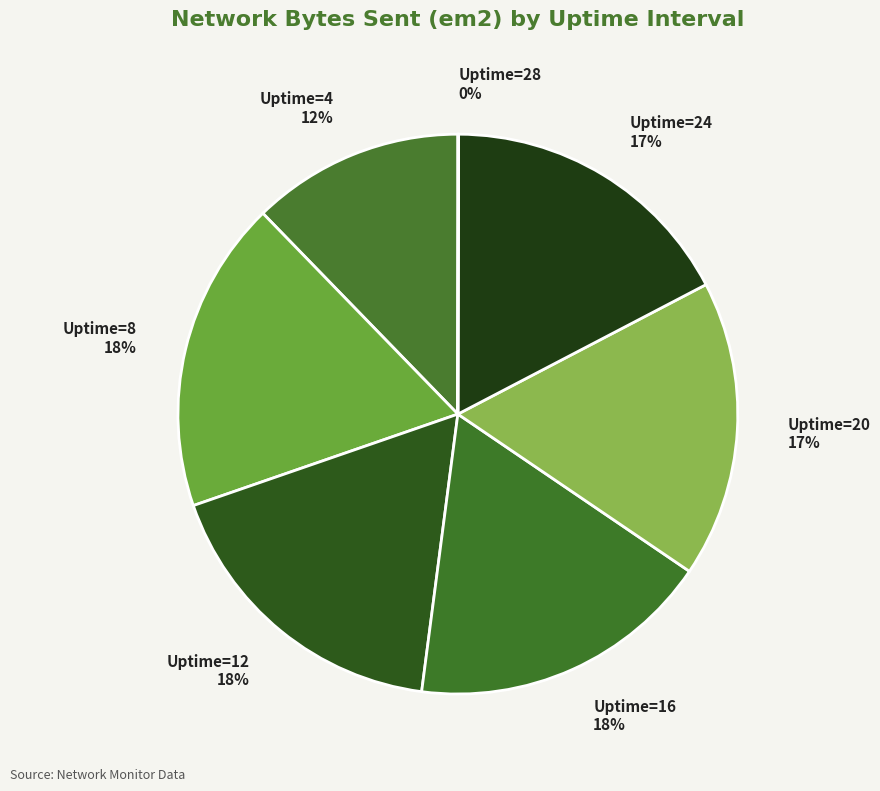

Does any single category account for the majority?

No